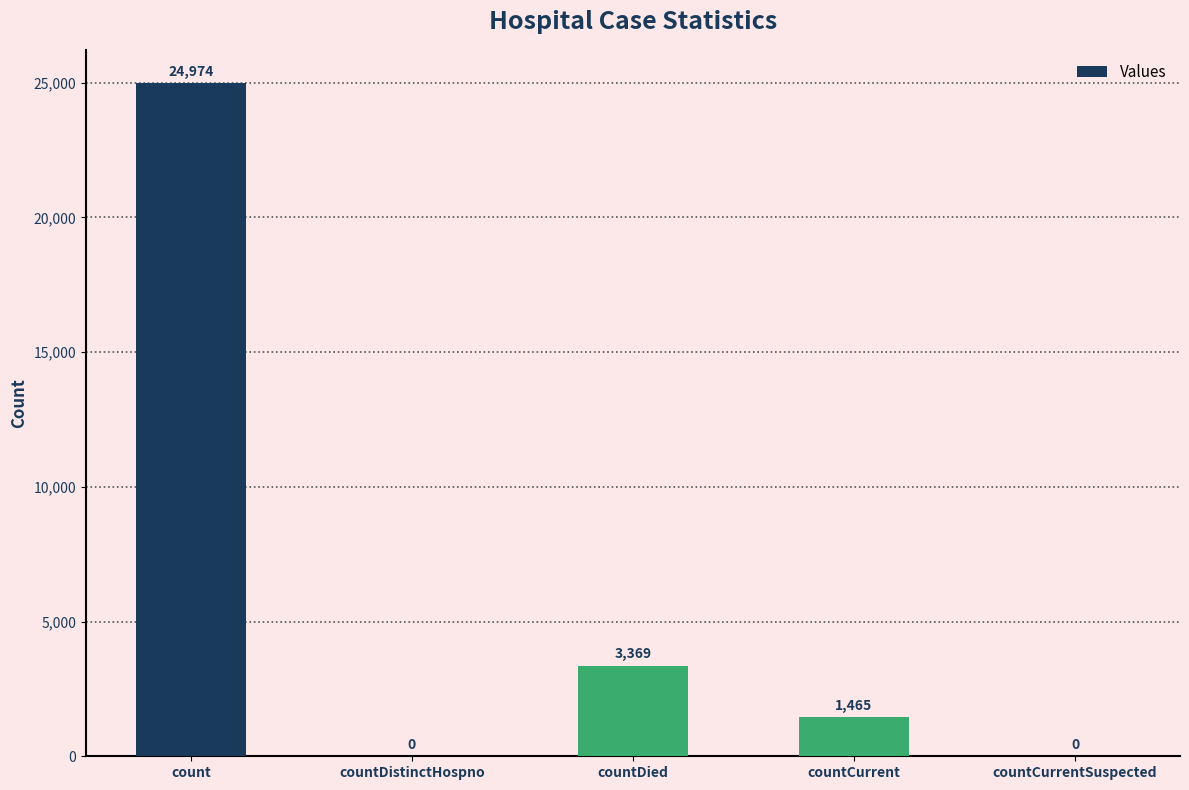

Between countDistinctHospno and countCurrent, which is larger?

countCurrent